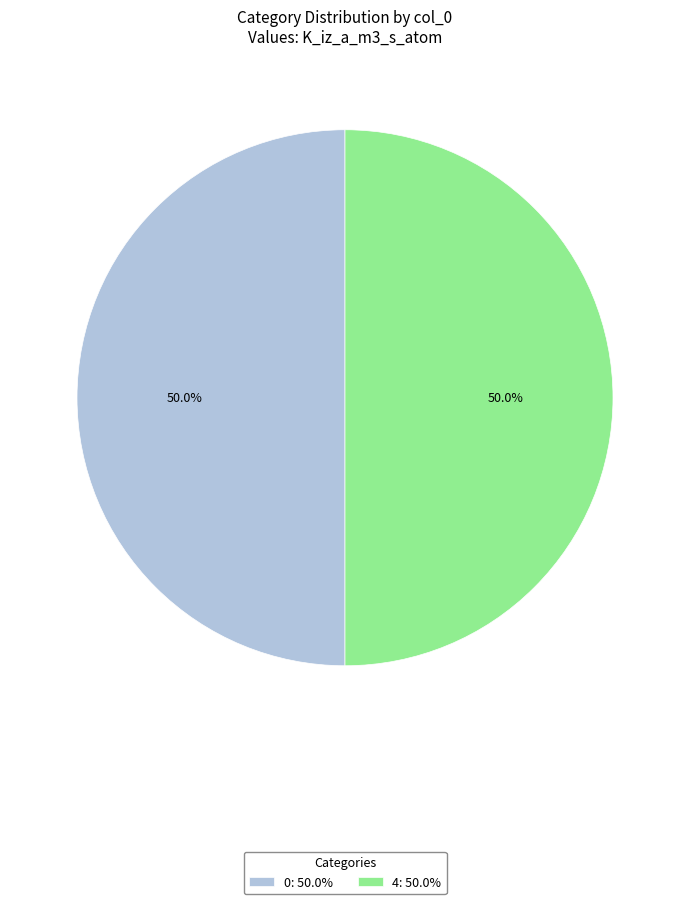

What is the ratio of the value at 4: 50.0% to the value at 0: 50.0%?

1.0